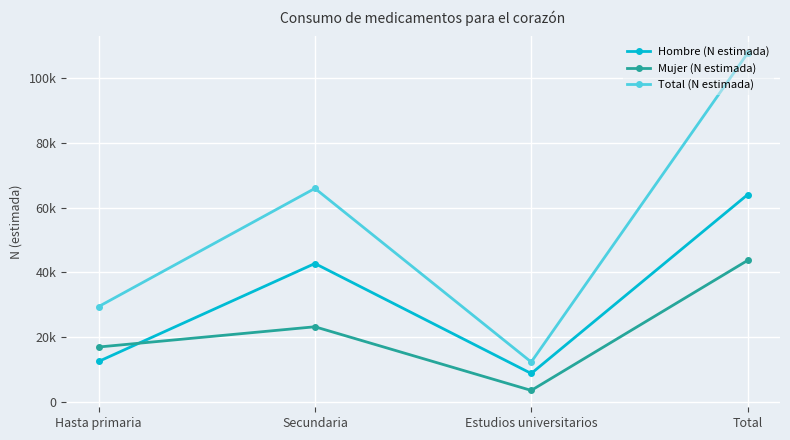

True or false: Mujer (N estimada) and Total (N estimada) intersect in this chart.

False